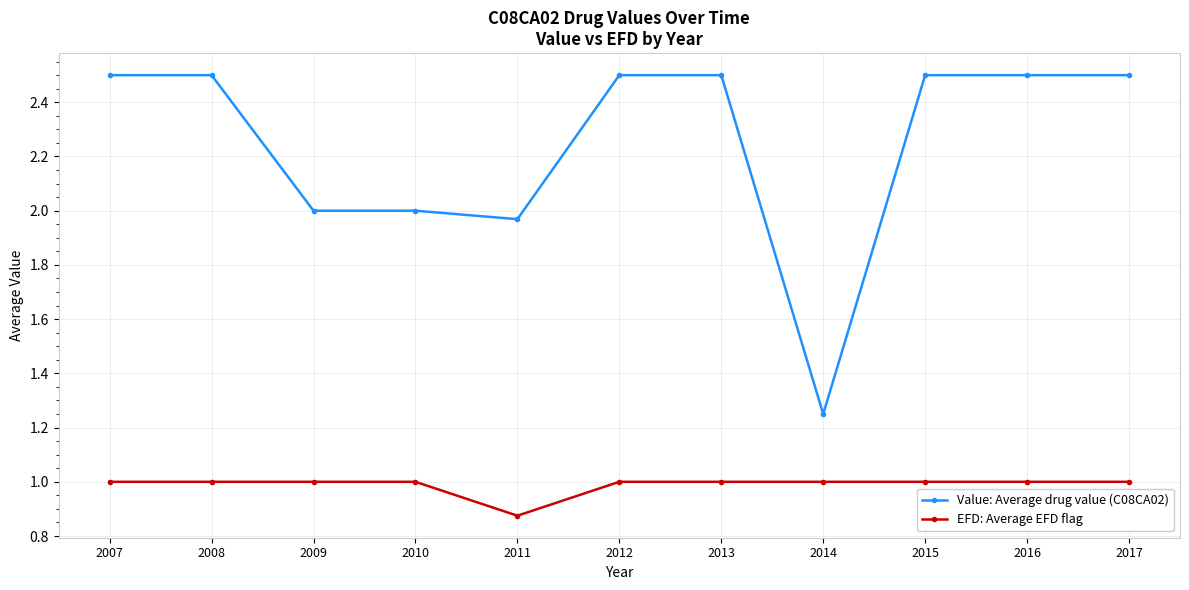

What is the value of the Value: Average drug value (C08CA02) point at the 7th from the left?

2.5